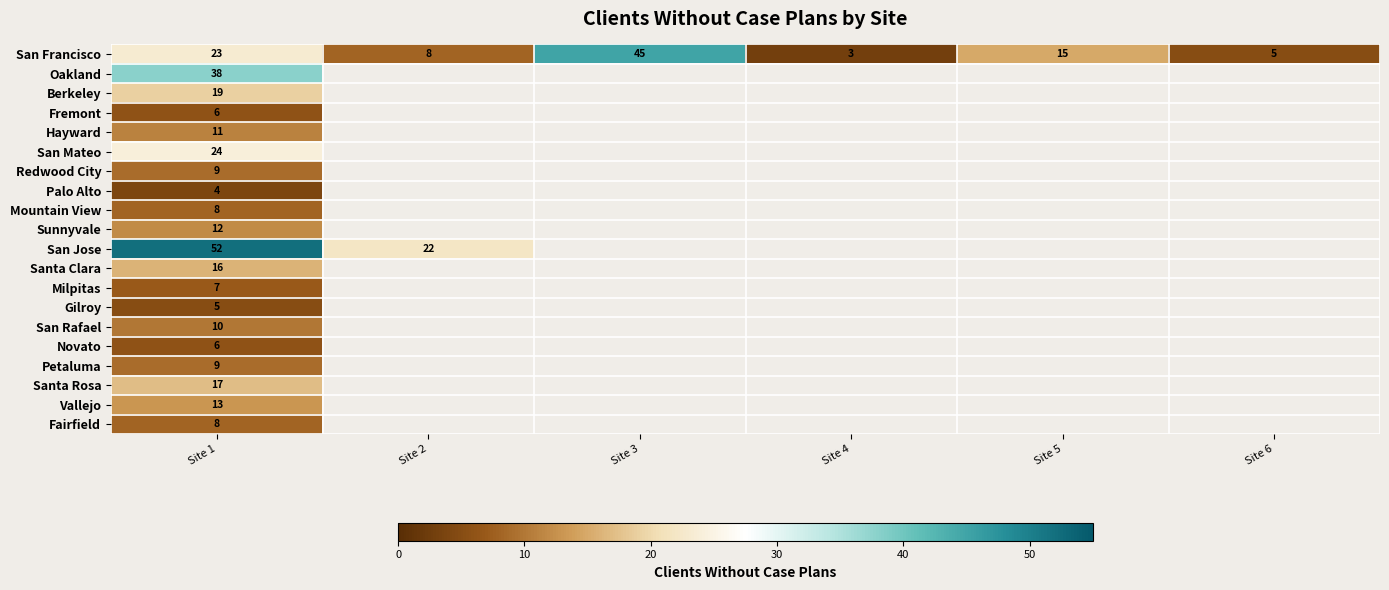

The Sunnyvale series shows 12 at Site 1. True or false?

True